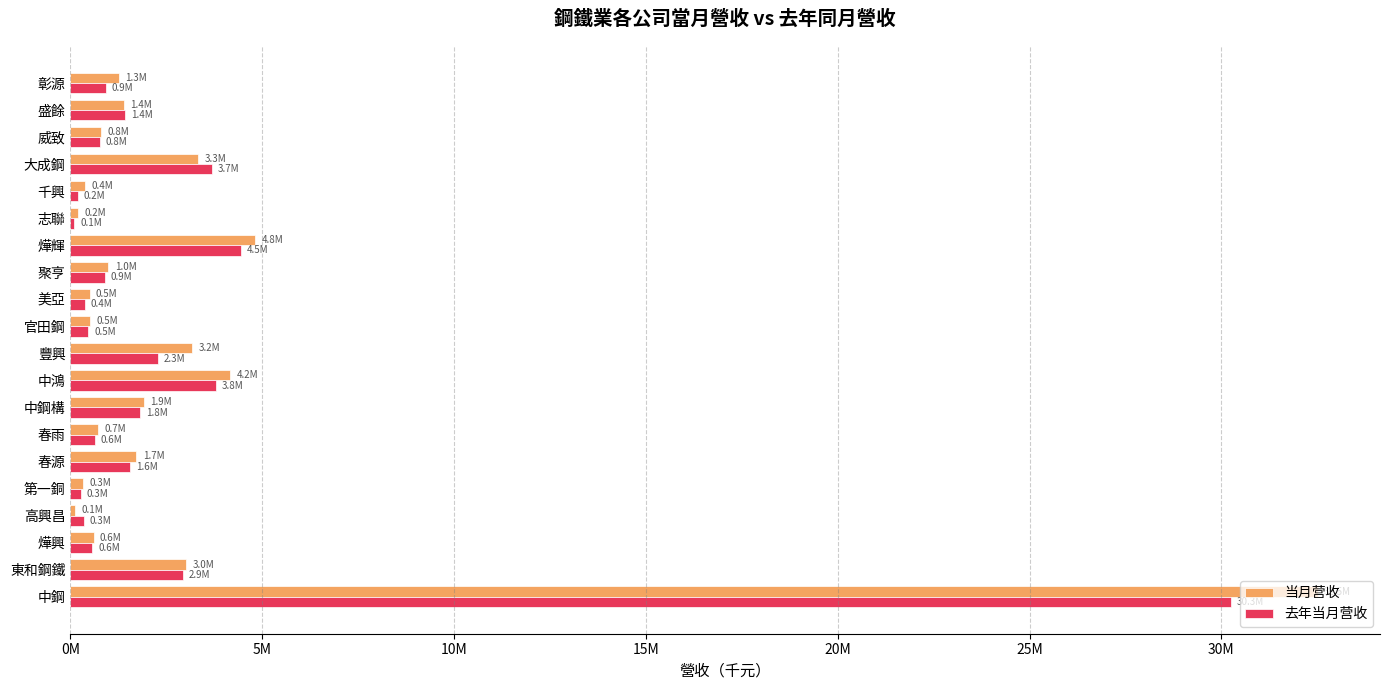

What are all the series names shown in the legend?

当月营收, 去年当月营收